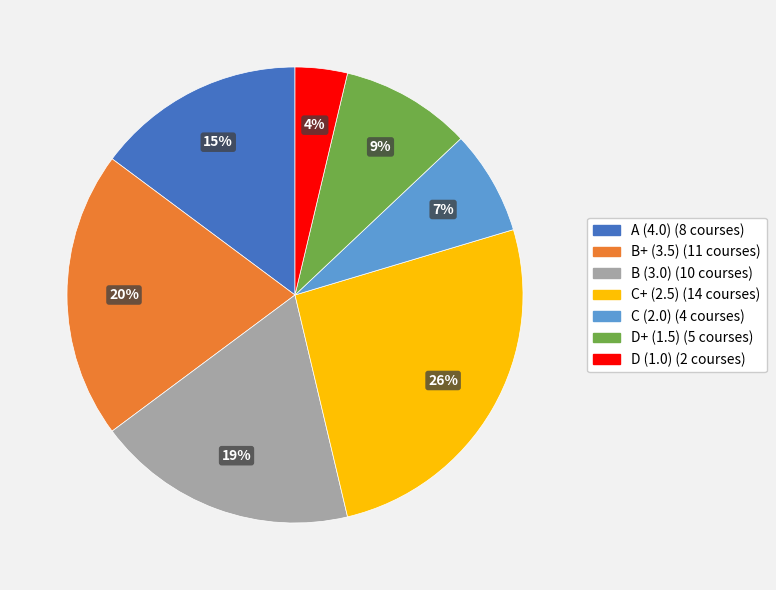

What is the largest slice in the pie chart?

C+ (2.5)